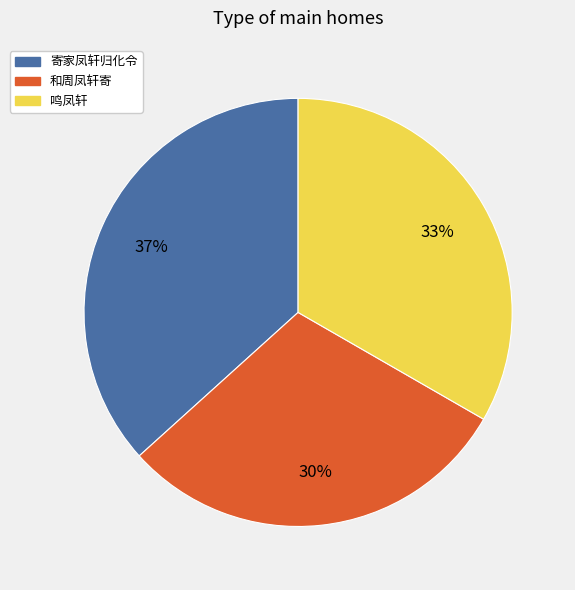

What is the largest slice in the pie chart?

寄家凤轩归化令